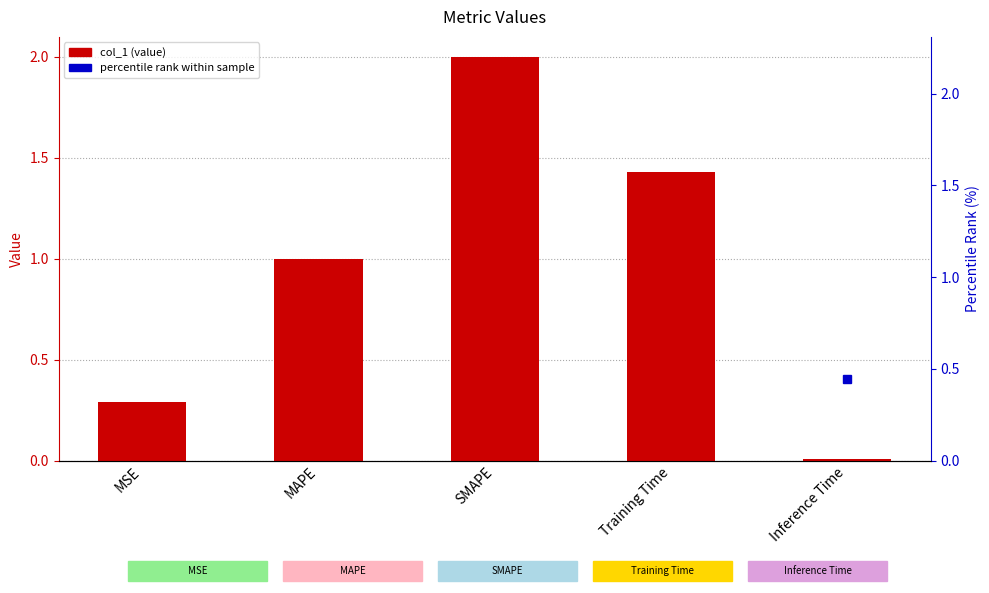

What is the difference between the maximum and second lowest values in the percentile rank series?

85.4